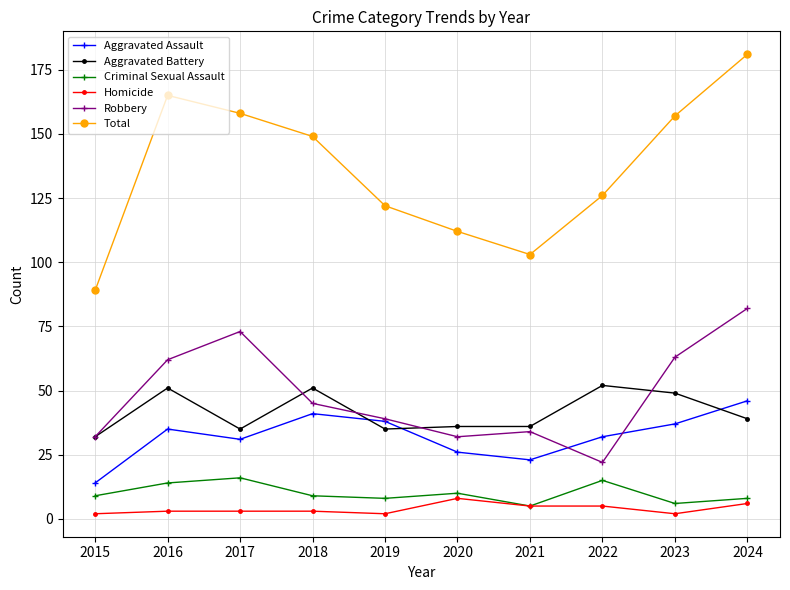

At which label does Robbery first exceed 45?

2016